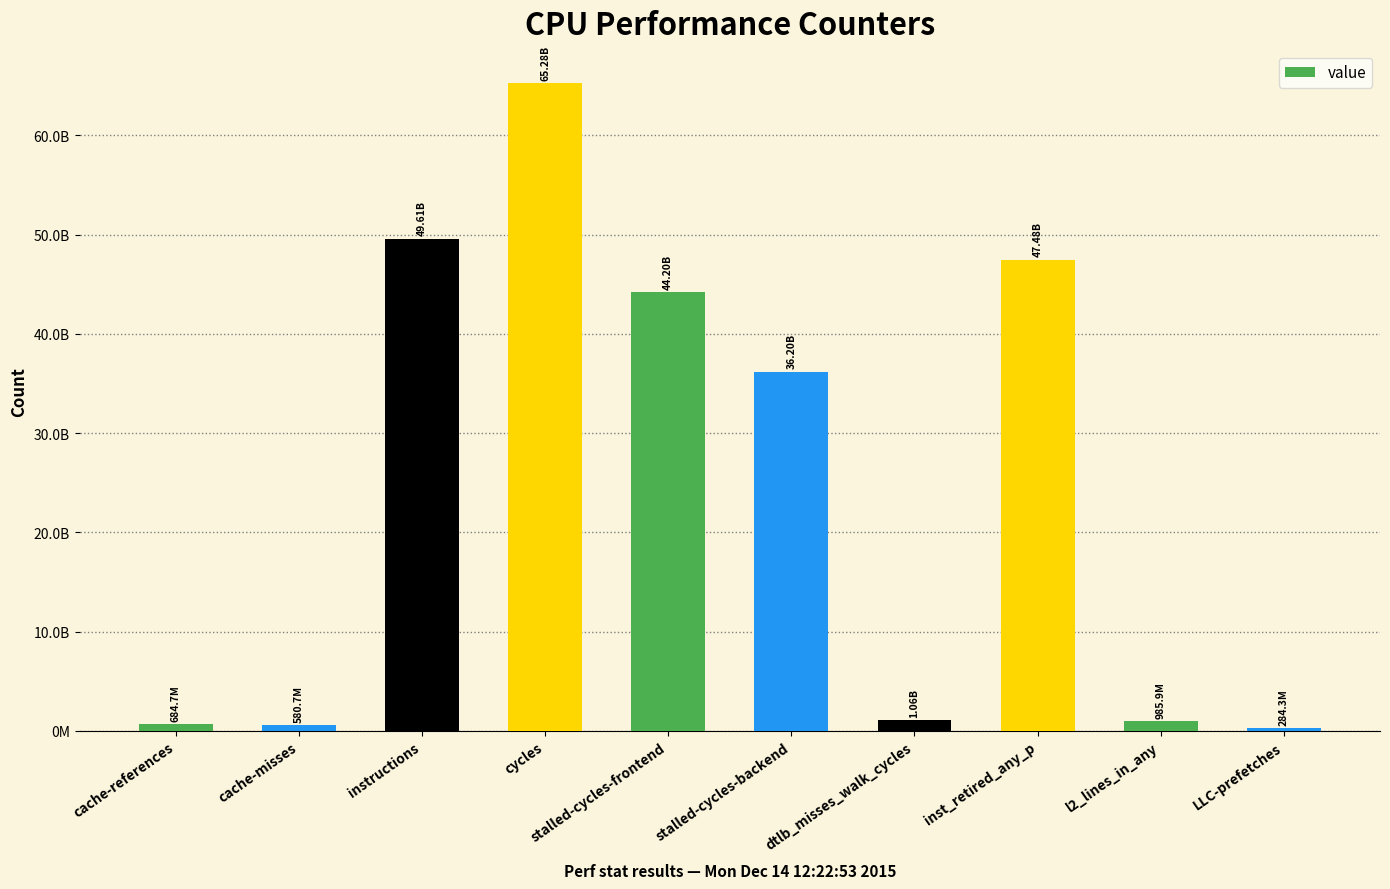

Reading left to right, extract all data points from this chart.

684737979	580669472	49612370776	65283870798	44195718734	36197352094	1060254616	47480101075	985933192	284323429